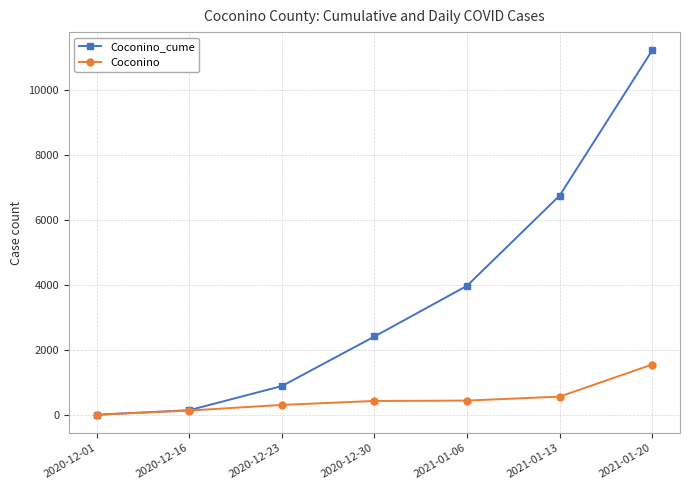

What is the highest value of the Coconino_cume series?

11237